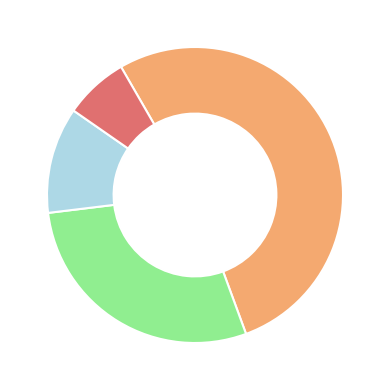

Is there any slice that represents more than half of the pie?

Yes